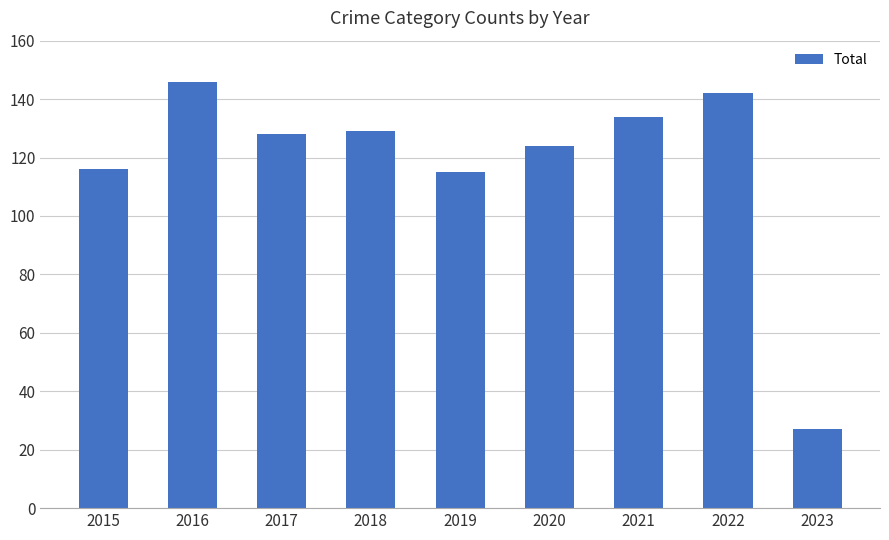

Does the chart contain any negative values?

No